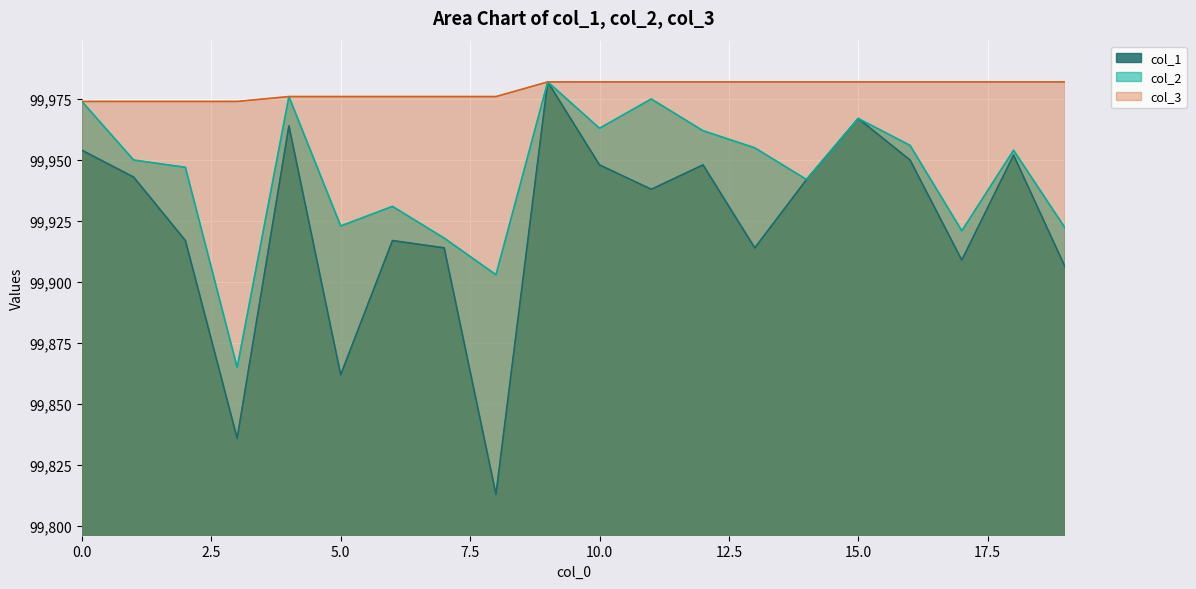

True or false: col_1 and col_2 intersect in this chart.

False